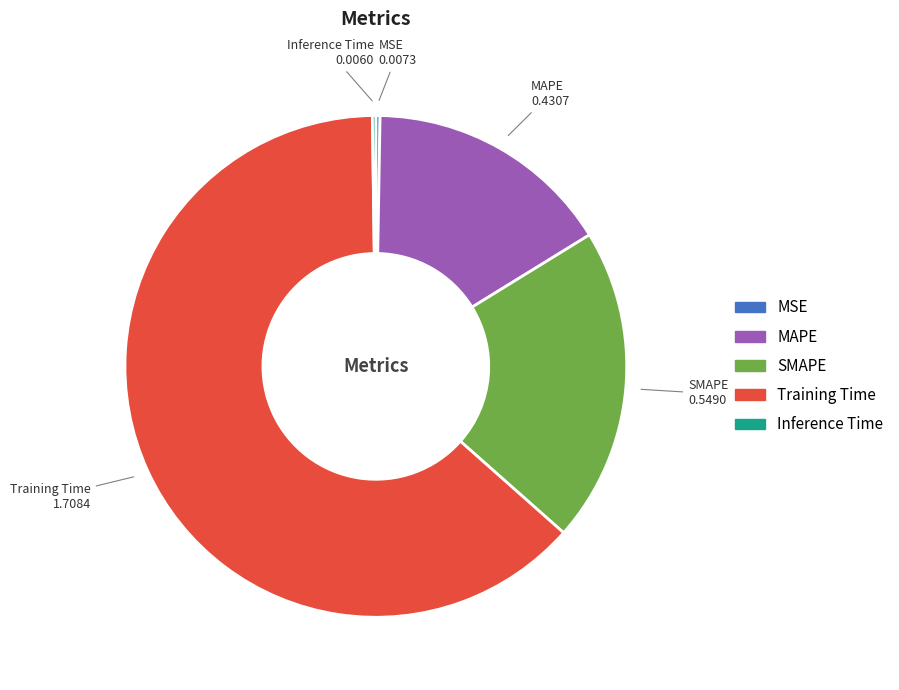

Which has a higher value, MAPE or Training Time?

Training Time